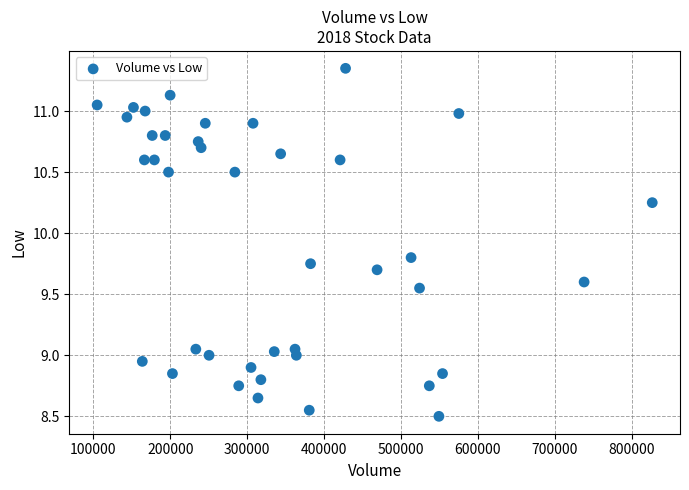

What is the range of X values (max minus min)?

721800.0